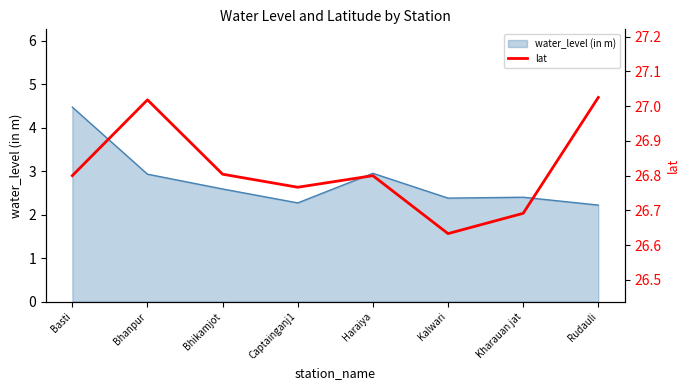

Rank the categories by value from lowest to highest.

Kalwari, Kharauan jat, Captainganj1, Basti, Haraiya, Bhikamjot, Bhanpur, Rudauli